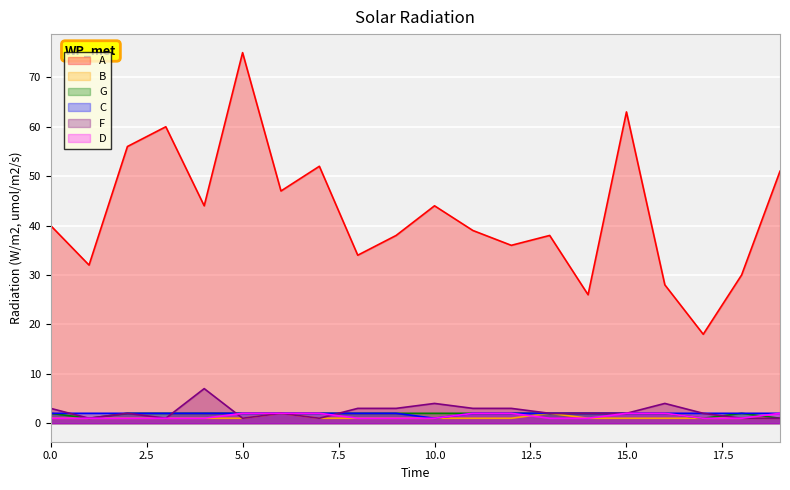

Between 17 and 11, which is larger?

11